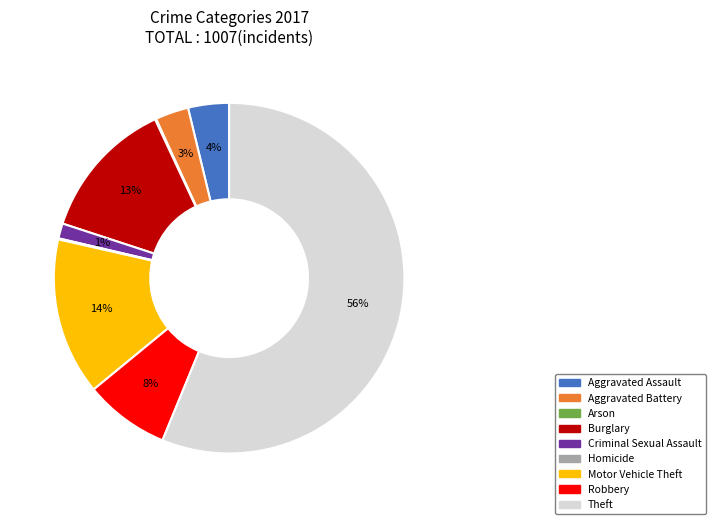

To the nearest percent, what percentage of the pie is Robbery?

8%